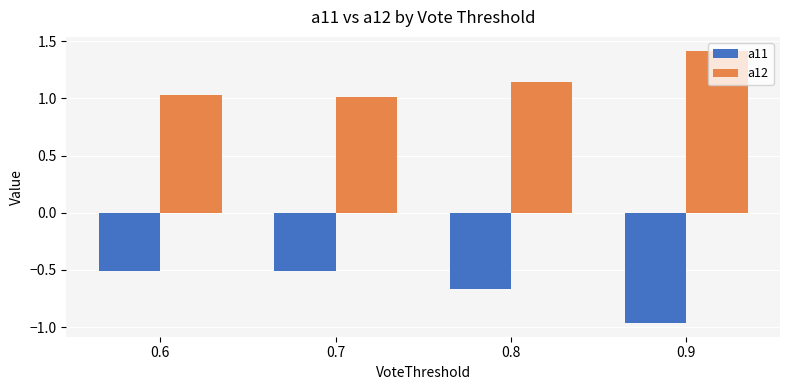

What is the difference between the highest and lowest values at 0.8?

1.8